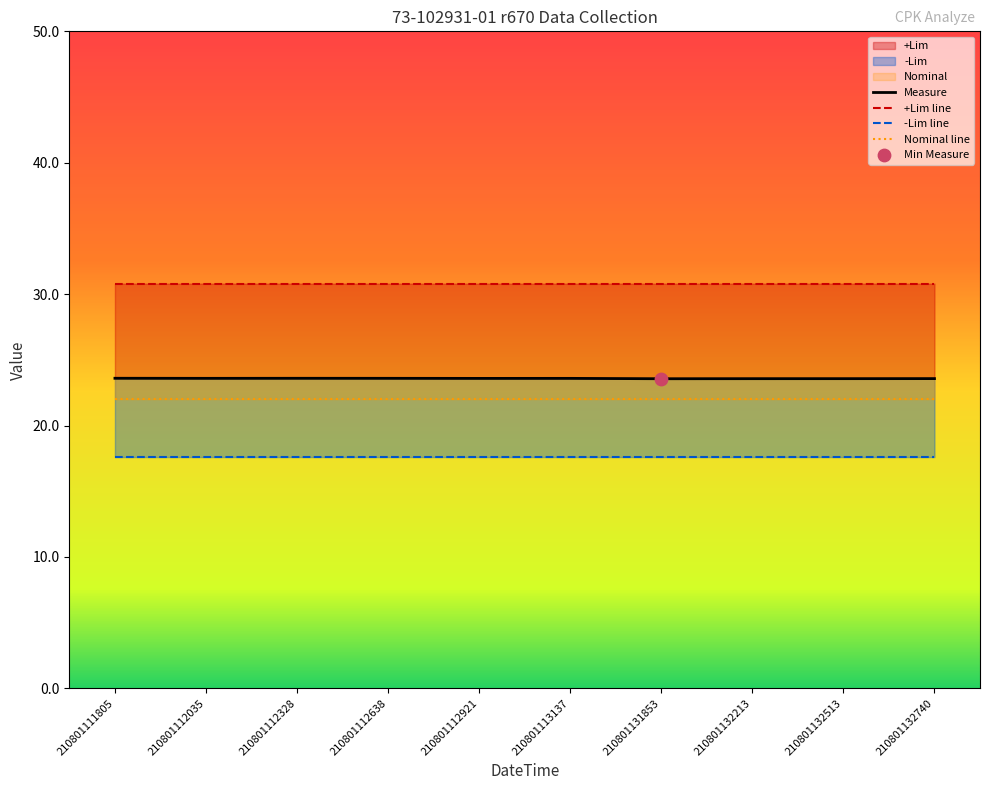

Which series has the widest spread of Y values?

Measure